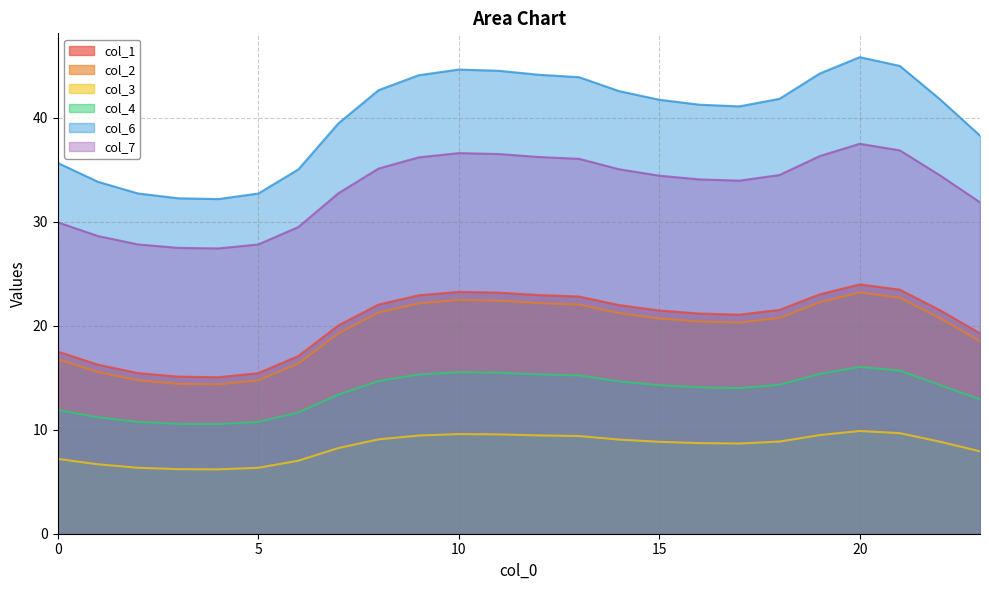

How many values in the col_6 series are below 41?

9